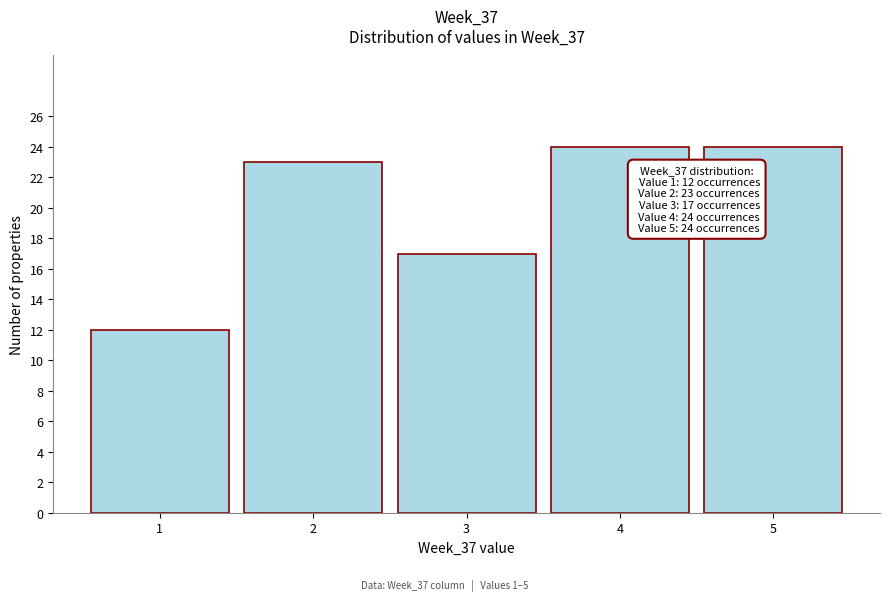

Reading left to right, what are all the values shown in this chart?

1=12	2=23	3=17	4=24	5=24